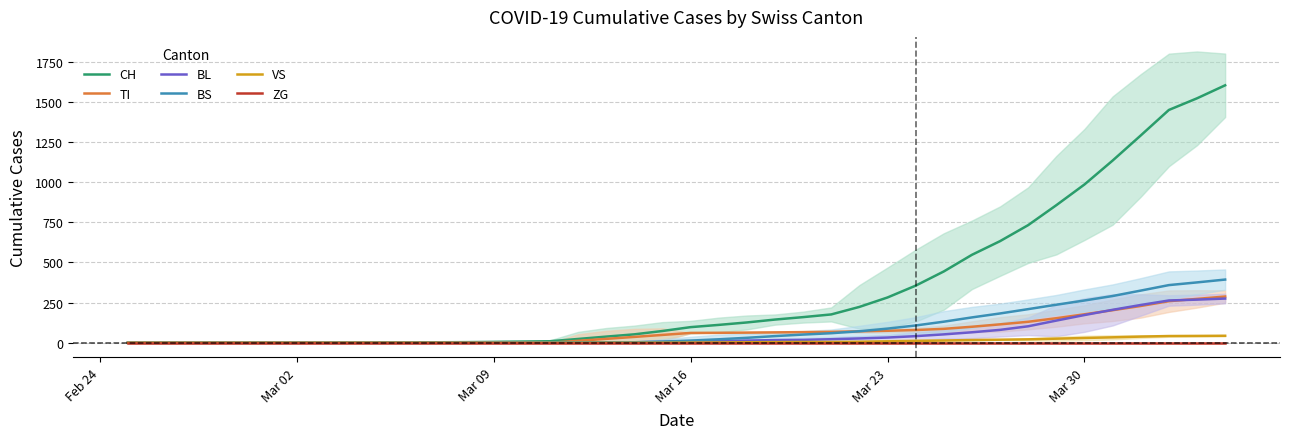

Reading right to left, what are all the values shown in this chart?

CH: 1603.3	1522.2	1449.8	1291.0	1134.6	985.8	856.8	732.8	633.0	547.8	444.2	355.8	282.2	223.4	176.6	159.8	144.6	126.6	111.4	97.4	73.4	52.6	38.4	23.8	9.6	7.4	5.6	4.0	3.2	2.2	1.6	1.0	0.4	0.0	0.0	0.0	0.0	0.0	0.0	0.0
TI: 288.0	273.2	259.0	229.2	202.8	177.4	153.0	130.8	114.8	99.8	86.8	79.4	74.8	71.2	68.2	66.4	64.8	63.4	62.2	61.4	49.0	36.6	24.4	12.2	0.0	0.0	0.0	0.0	0.0	0.0	0.0	0.0	0.0	0.0	0.0	0.0	0.0	0.0	0.0	0.0
BL: 275.3	268.8	263.4	235.4	205.2	172.8	138.2	102.8	80.4	65.4	52.4	41.4	32.6	27.0	22.2	18.4	16.8	13.6	11.0	8.2	5.4	3.2	2.6	2.0	1.8	1.4	1.0	0.6	0.2	0.0	0.0	0.0	0.0	0.0	0.0	0.0	0.0	0.0	0.0	0.0
BS: 393.7	376.0	359.2	325.0	291.2	263.4	237.0	209.6	182.6	158.0	131.4	107.8	88.2	71.8	59.6	51.2	41.6	31.0	21.8	13.8	7.4	3.2	3.2	3.2	2.4	1.6	0.8	0.0	0.0	0.0	0.0	0.0	0.0	0.0	0.0	0.0	0.0	0.0	0.0	0.0
VS: 43.7	42.8	42.0	38.6	34.0	30.0	25.6	21.4	19.2	17.4	14.2	11.6	9.0	6.4	5.0	5.0	4.2	3.2	2.2	1.2	0.2	0.0	0.0	0.0	0.0	0.0	0.0	0.0	0.0	0.0	0.0	0.0	0.0	0.0	0.0	0.0	0.0	0.0	0.0	0.0
ZG: 0.0	0.0	0.0	0.0	0.0	0.0	0.0	0.0	0.0	0.0	0.0	0.0	0.0	0.0	0.0	0.0	0.0	0.0	0.0	0.0	0.0	0.0	0.0	0.0	0.0	0.0	0.0	0.0	0.0	0.0	0.0	0.0	0.0	0.0	0.0	0.0	0.0	0.0	0.0	0.0